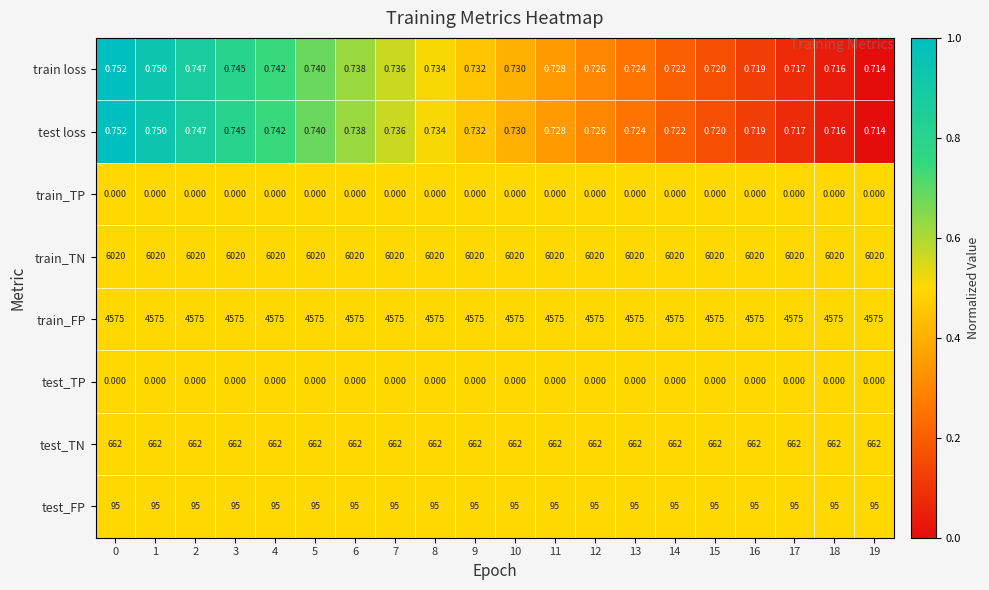

Is the value of train_TP at 18 greater than the value of train_TN at 19?

No